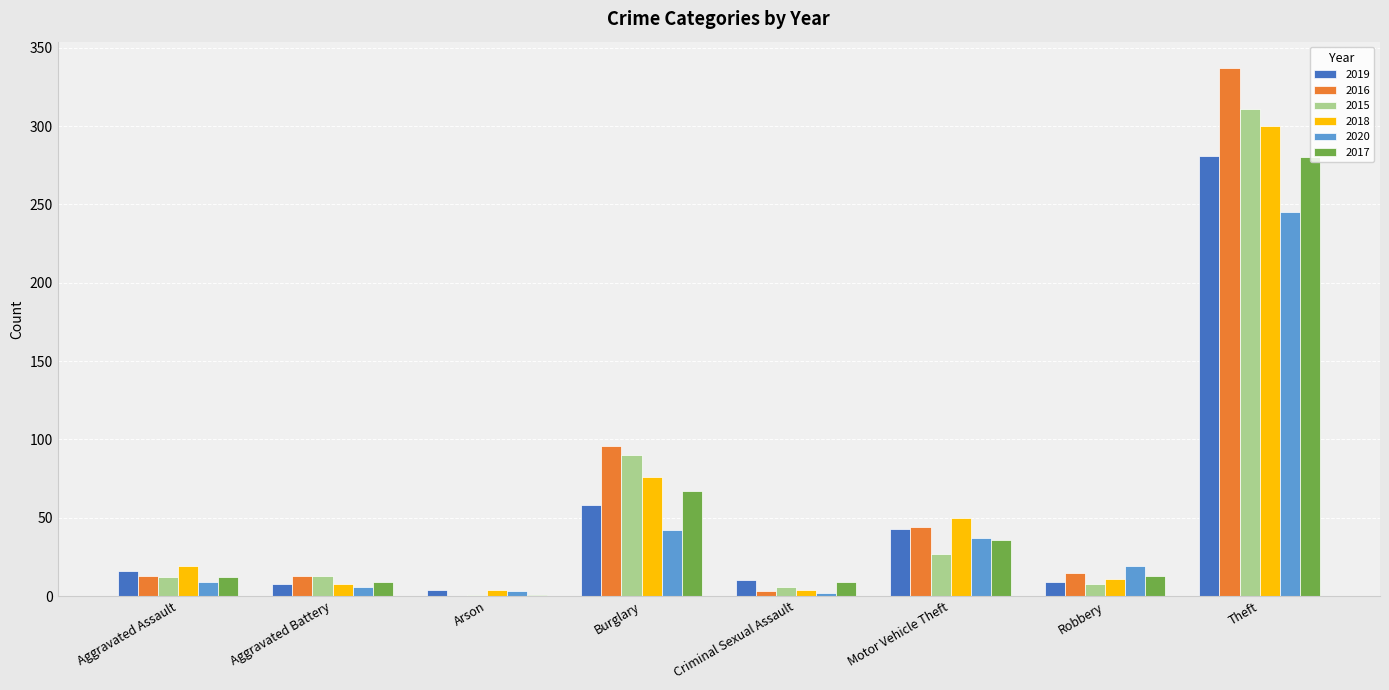

What is the sum of all 2018 values?

472